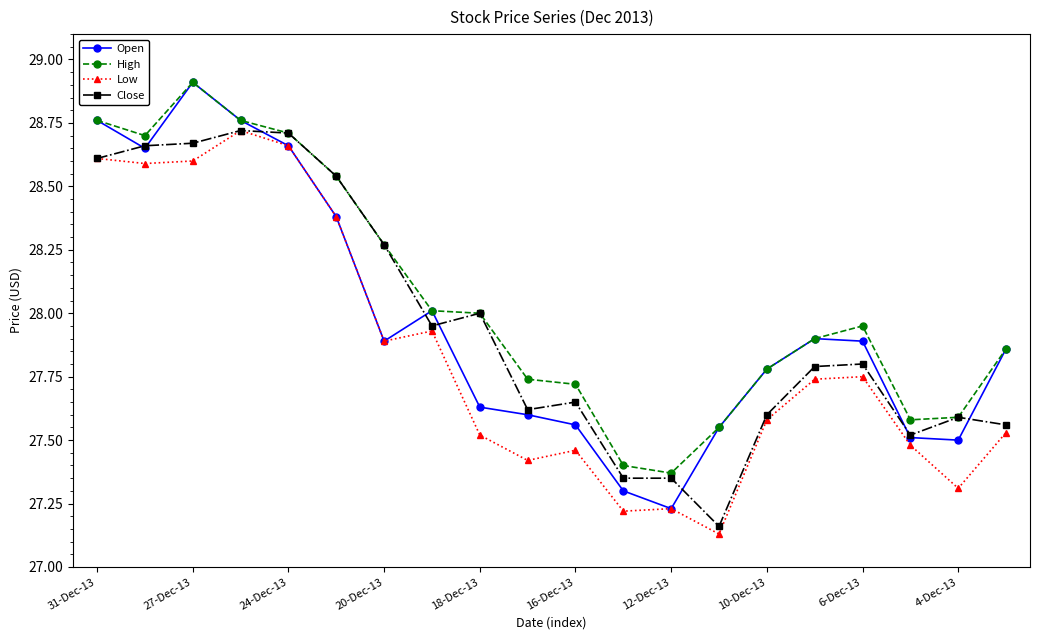

What is the maximum value shown in the chart?

28.9